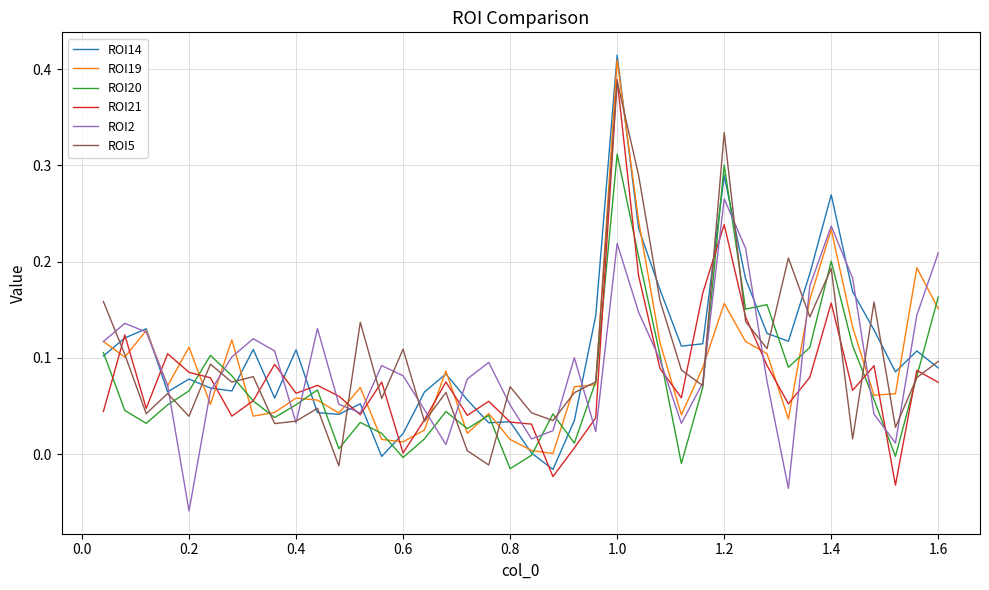

In ROI21, how many points are higher than both neighbors (excluding endpoints)?

12